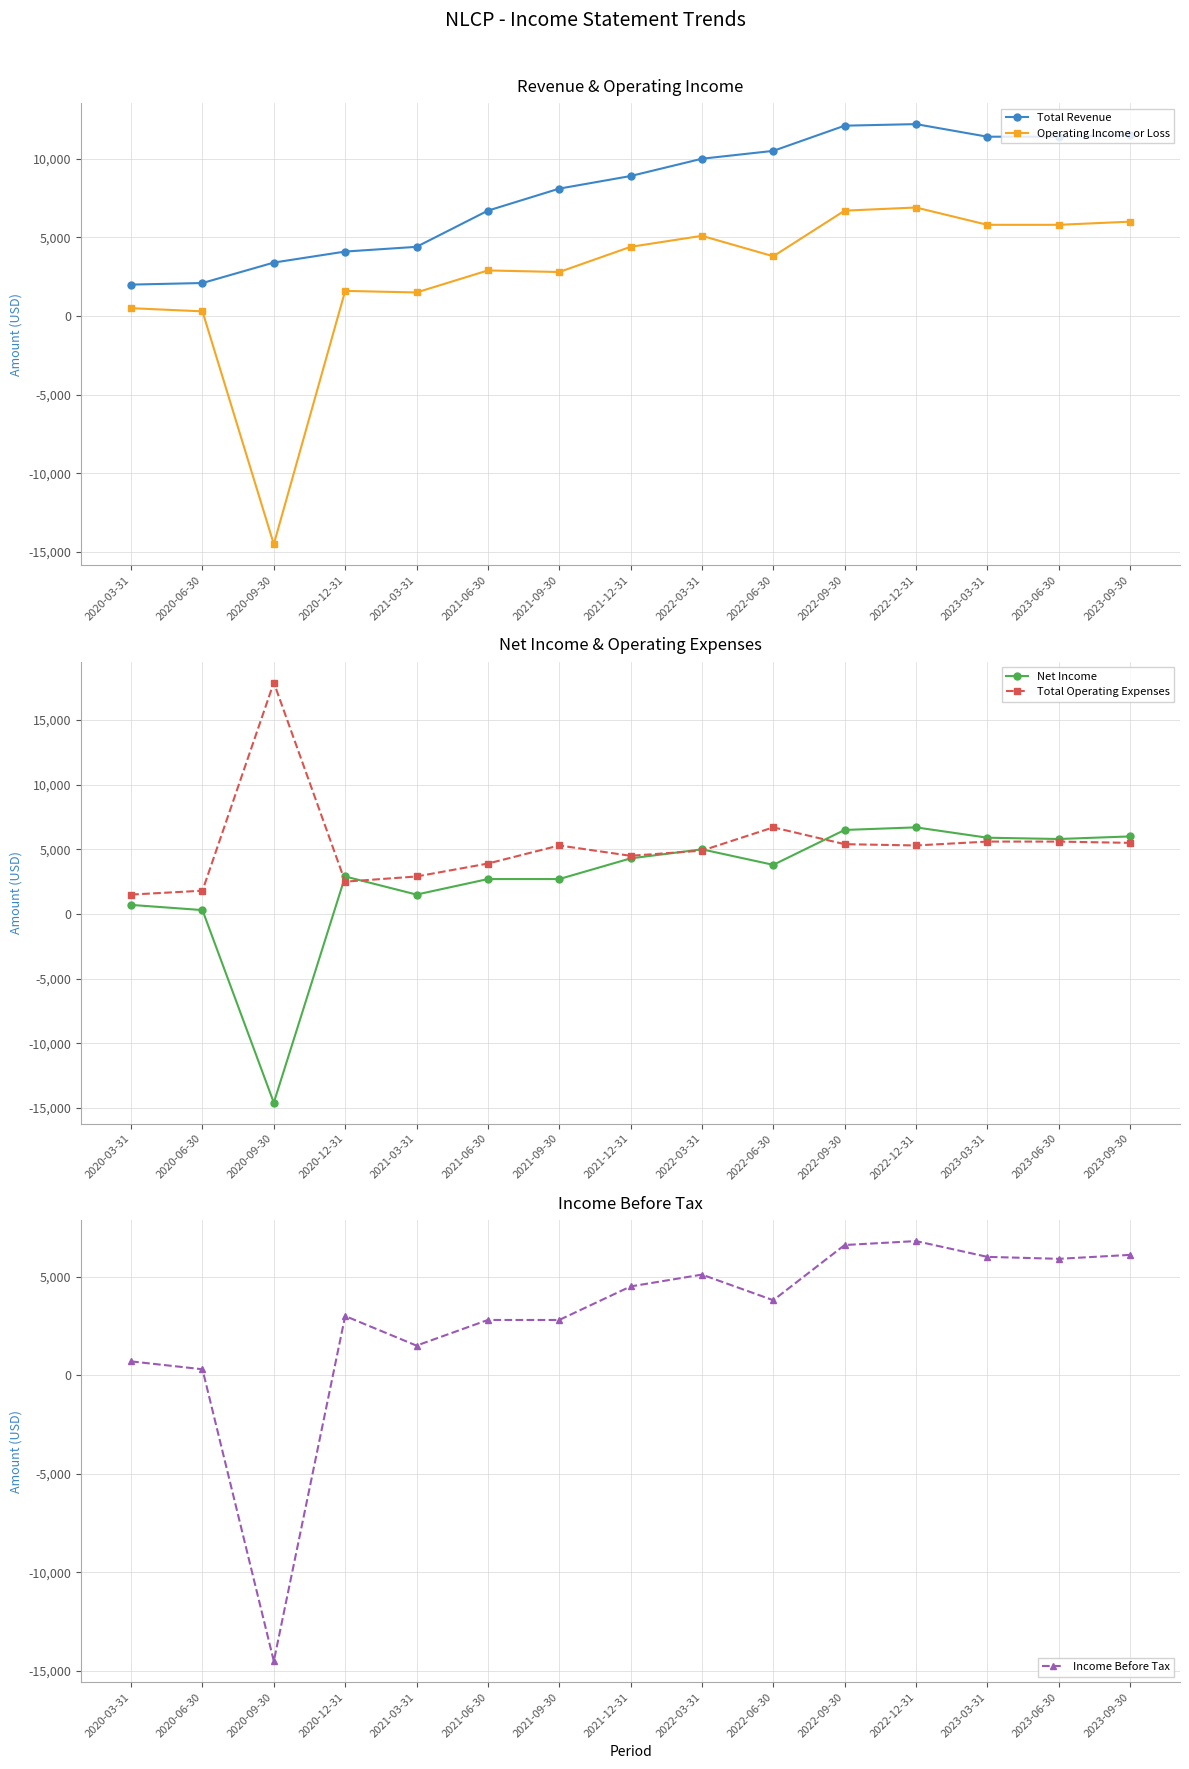

At how many categories does at least one series exceed 11866?

3